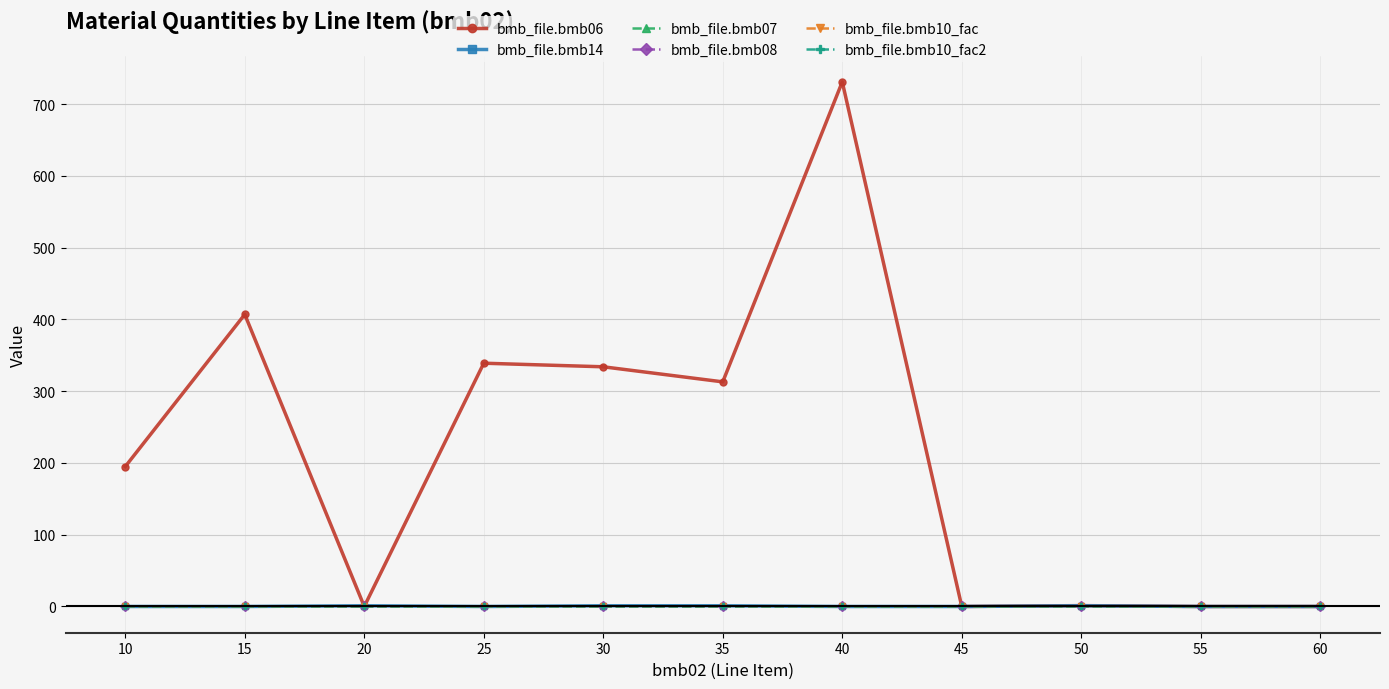

Does the chart have visible grid lines?

Yes